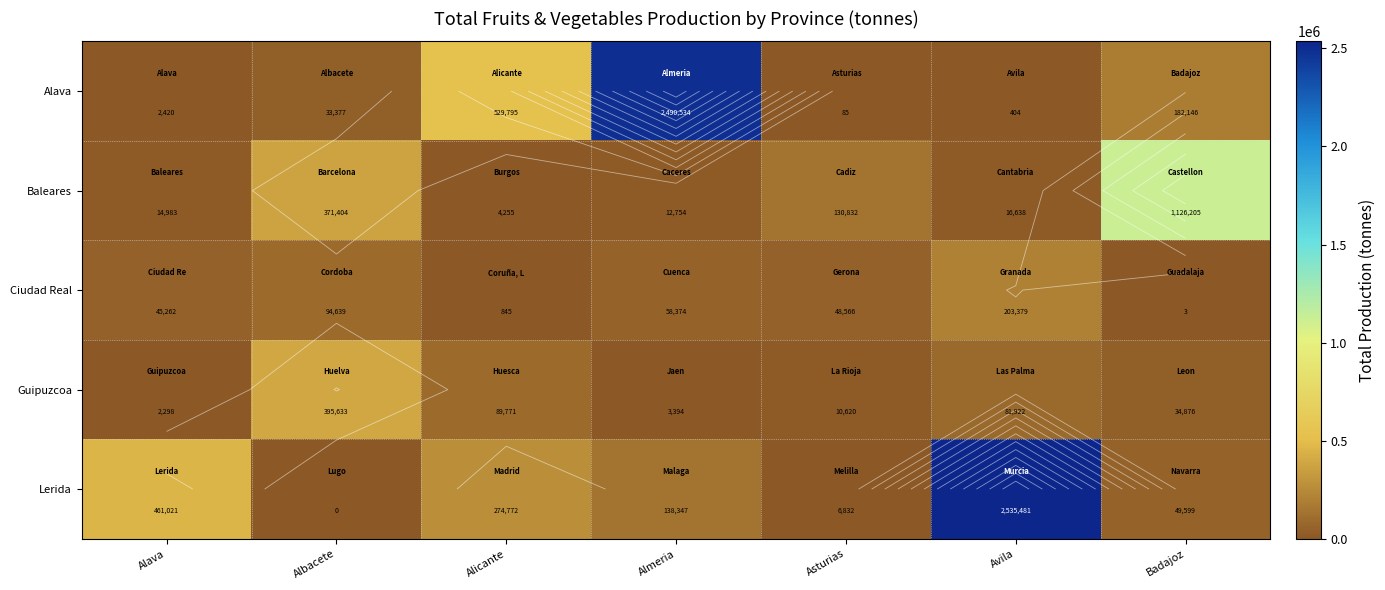

The value of Guipuzcoa at Alicante is 89771. True or false?

True